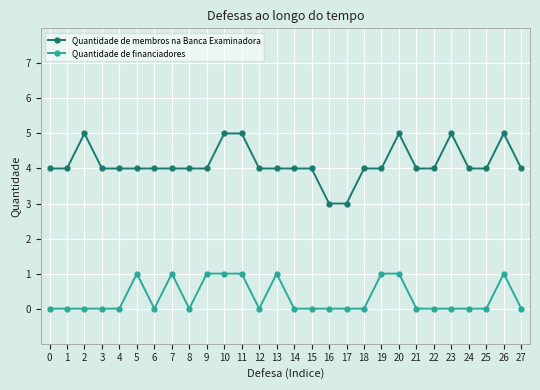

True or false: Quantidade de financiadores and Quantidade de membros na Banca Examinadora cross at least once.

False